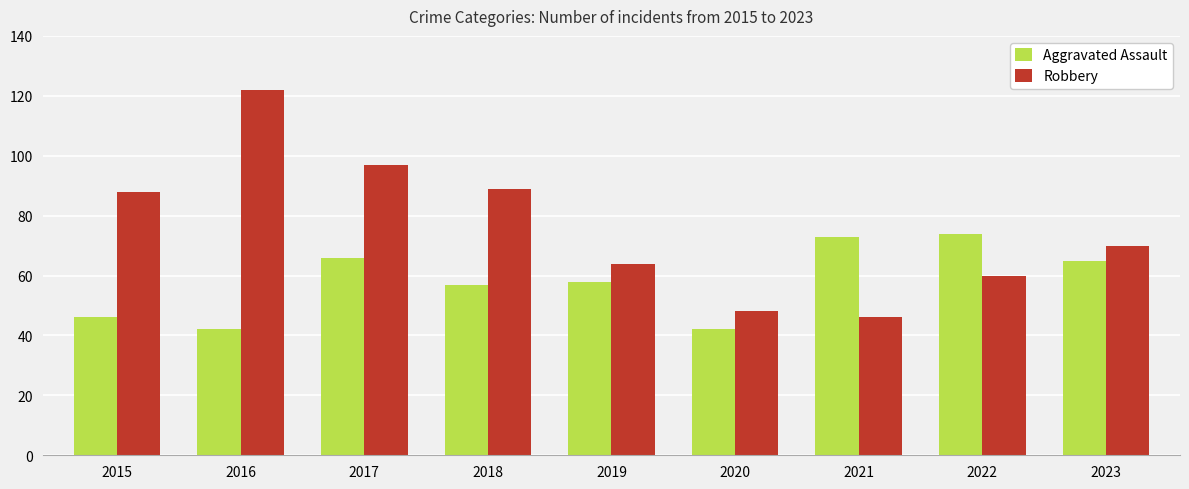

Rank the series by their maximum value, from highest to lowest.

Robbery, Aggravated Assault